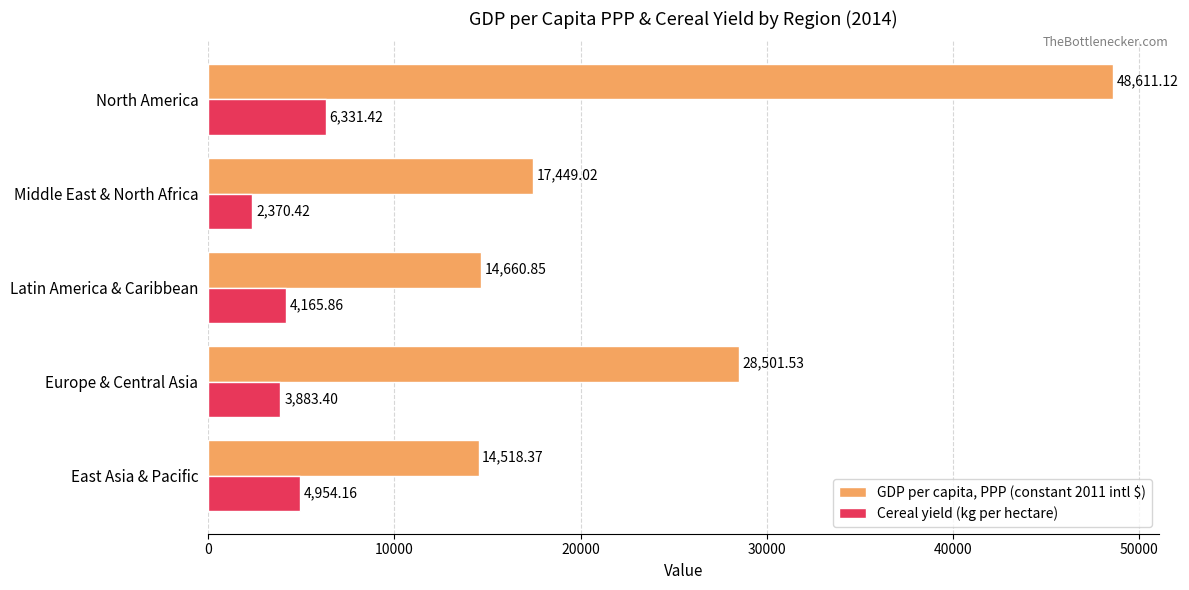

What is the sum of the GDP per capita, PPP (constant 2011 intl $) values at Europe & Central Asia and Latin America & Caribbean?

43162.4